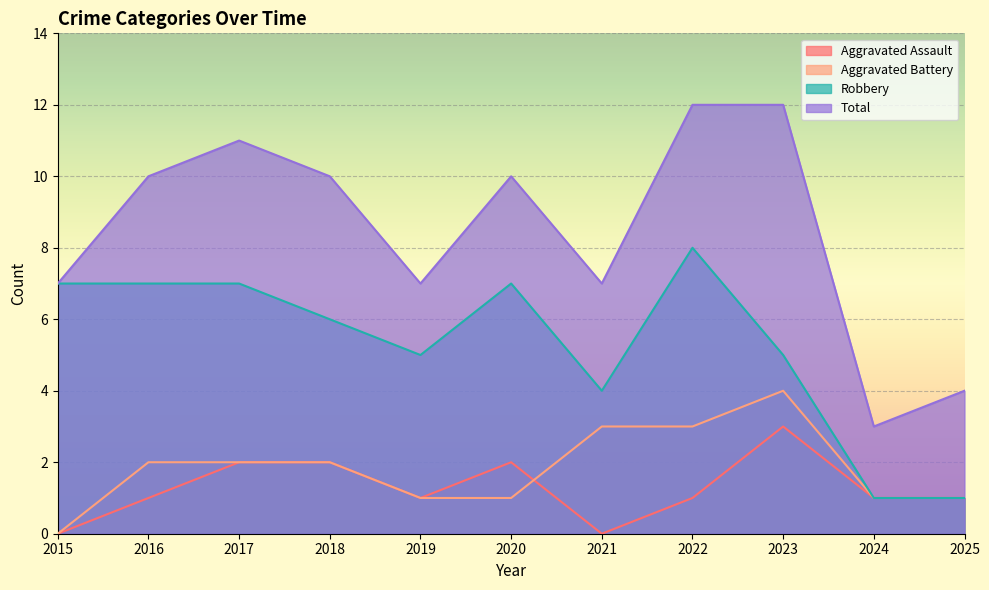

Which series changed the most between 2018 and 2020?

Aggravated Battery